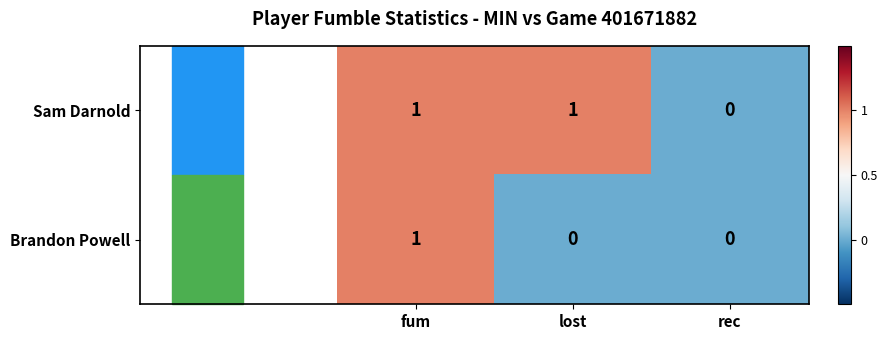

At lost, list the series in order from smallest to largest.

Brandon Powell, Sam Darnold